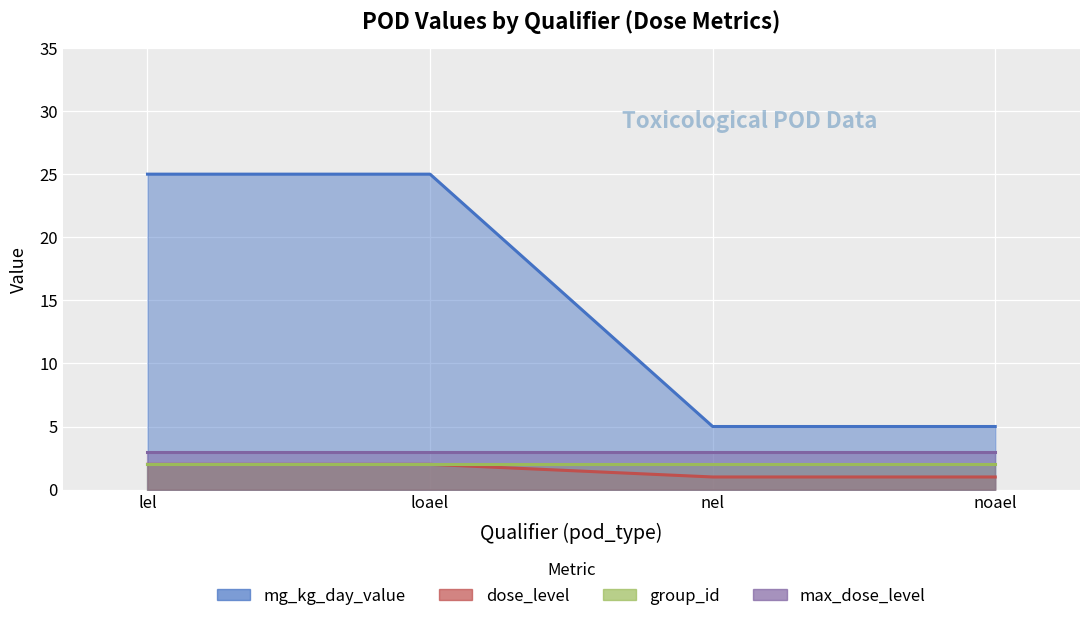

What is the sum of the mg_kg_day_value values at loael and lel?

50